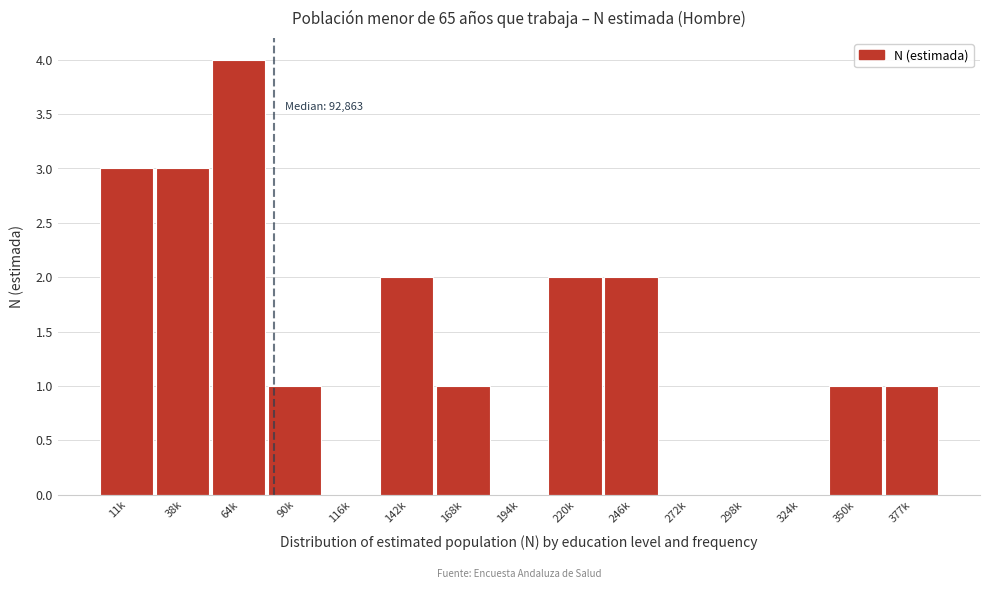

Reading left to right, what are all the values shown in this chart?

11k=3	38k=3	64k=4	90k=1	116k=0	142k=2	168k=1	194k=0	220k=2	246k=2	272k=0	298k=0	324k=0	350k=1	377k=1